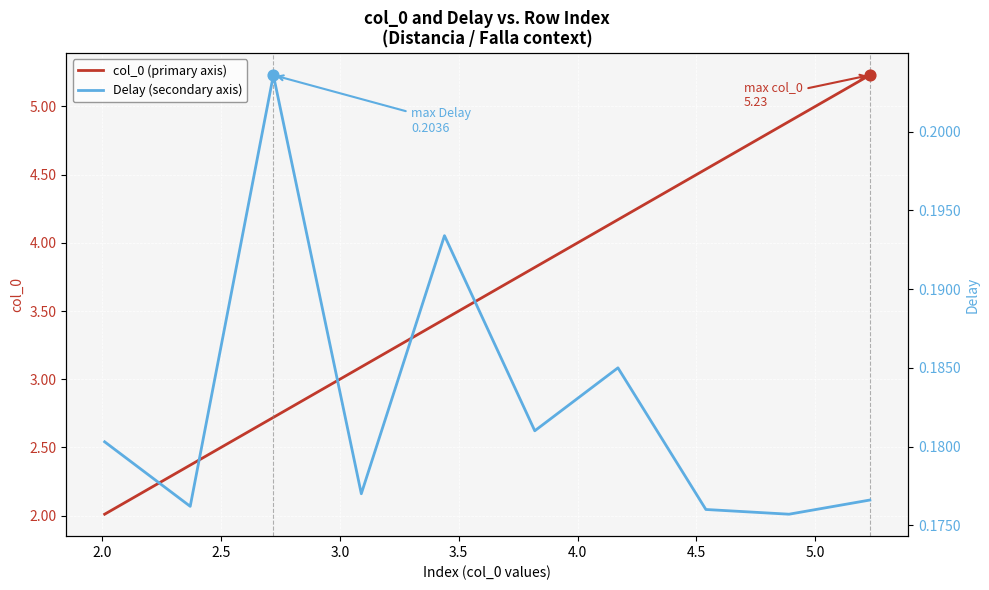

Is the value of Delay (secondary axis) at 3.0 greater than the value of col_0 (primary axis) at 2.0?

No